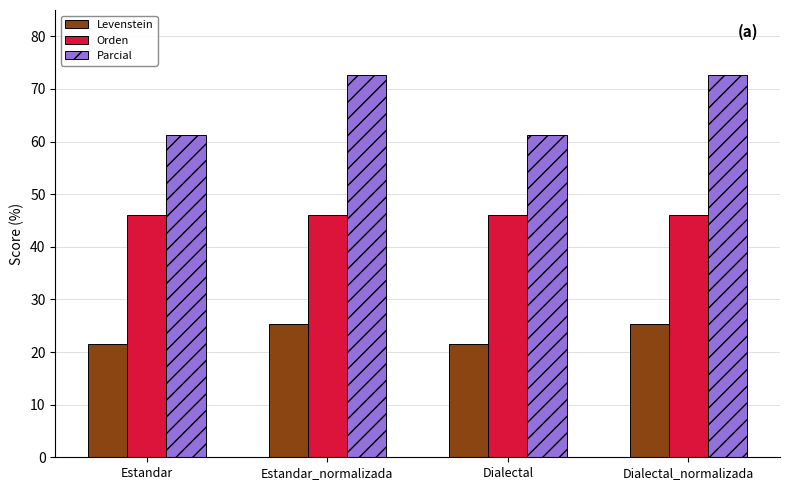

What is the minimum value shown in the chart?

21.5